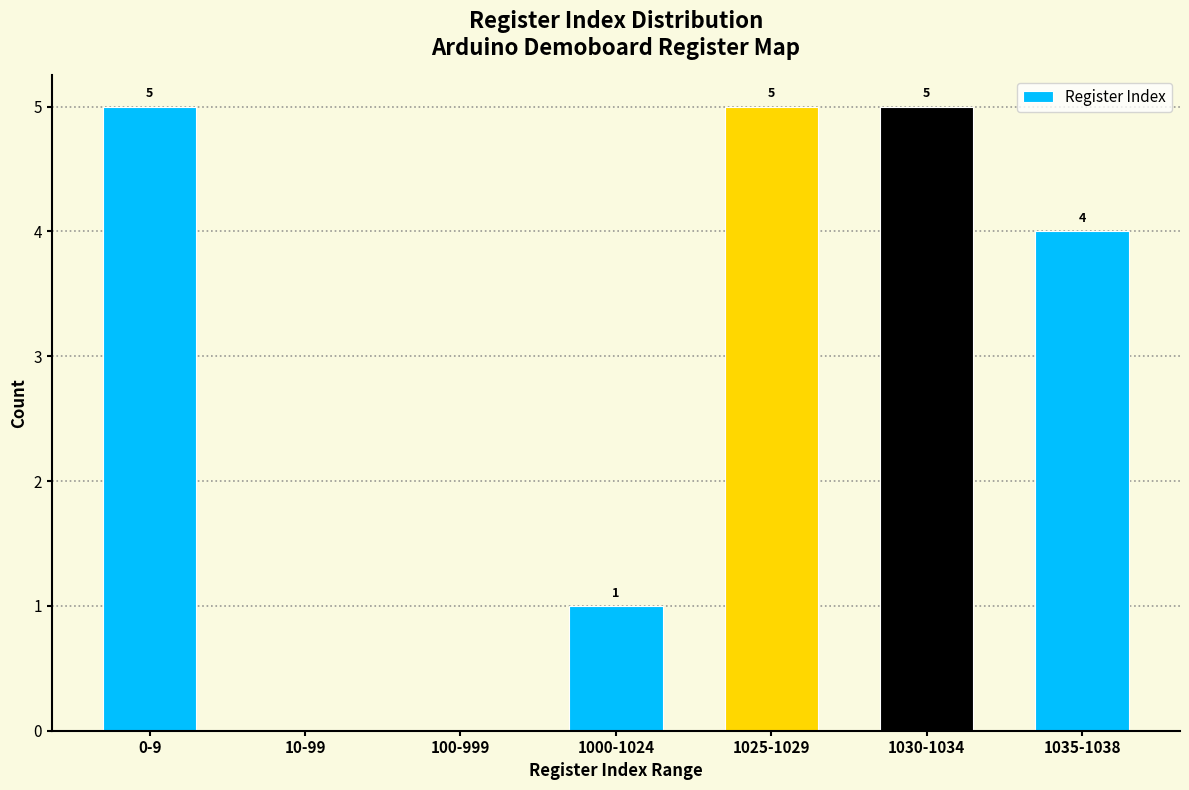

Reading left to right, what are all the values shown in this chart?

0-9=5	10-99=0	100-999=0	1000-1024=1	1025-1029=5	1030-1034=5	1035-1038=4